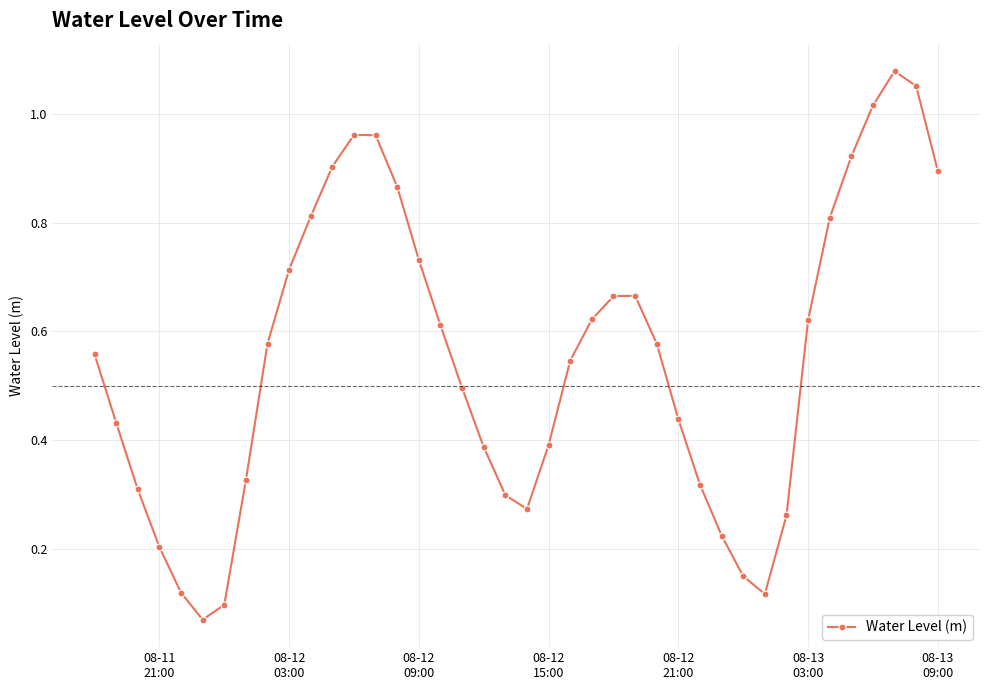

True or false: the data has more than 2 interior local peaks.

True